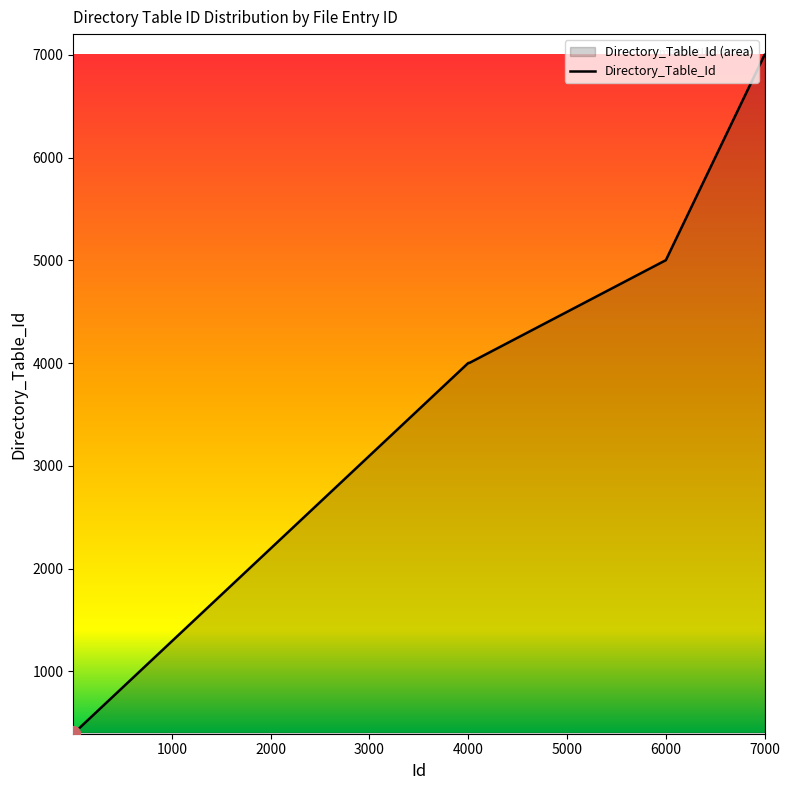

Which has a higher value, 20 or 14?

20